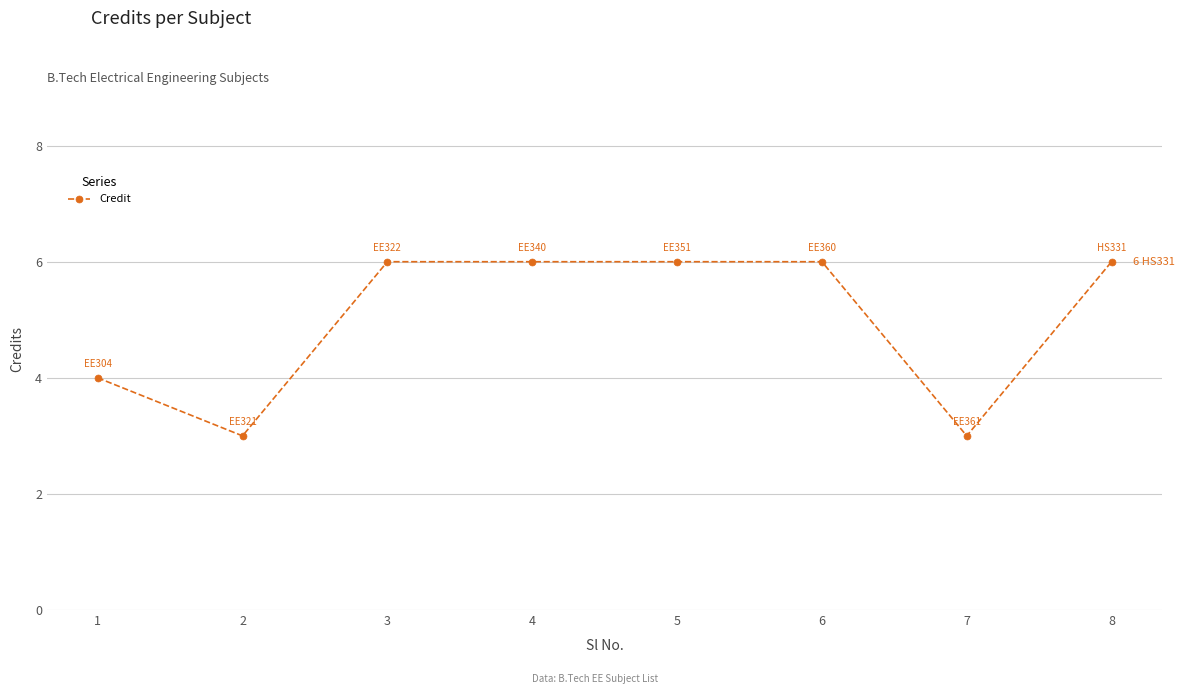

What is the maximum value shown in the chart?

6